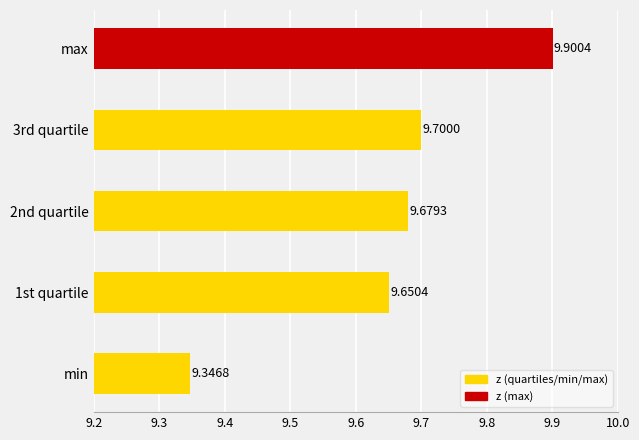

What is the average value?

9.7